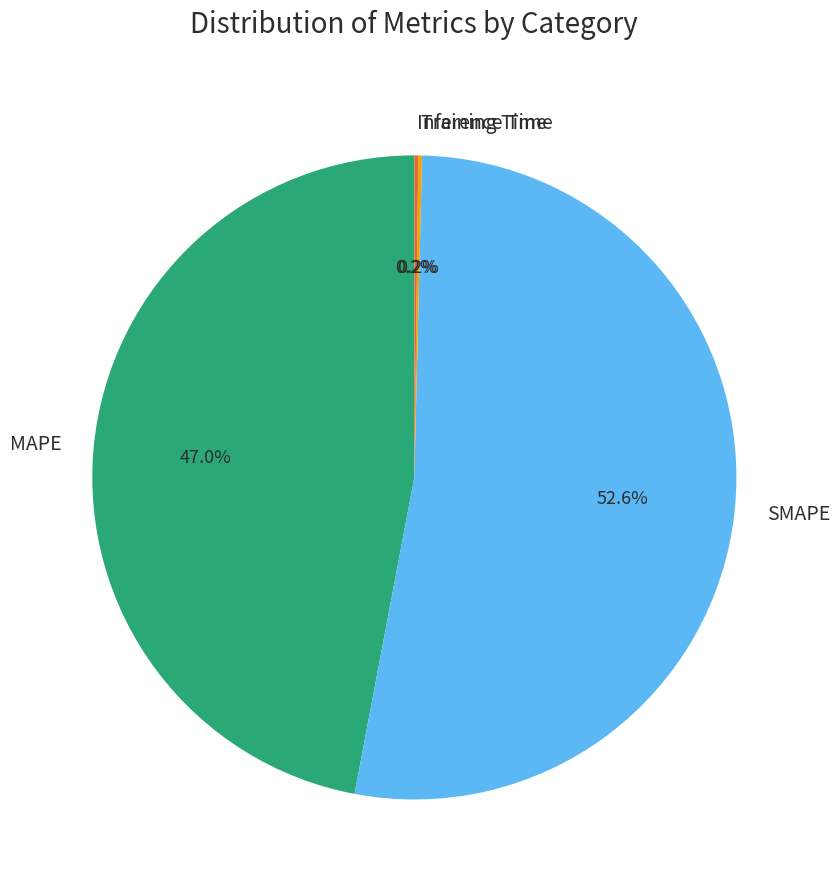

Which category has the biggest portion of the pie?

SMAPE